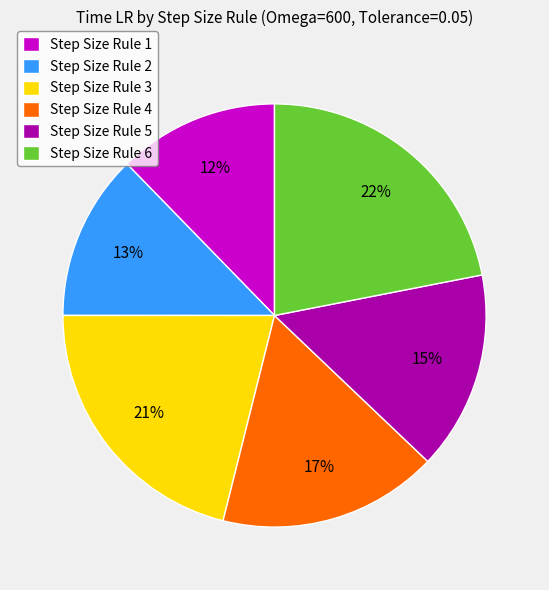

Approximately how many times larger is the value at Step Size Rule 1 compared to Step Size Rule 4?

0.7